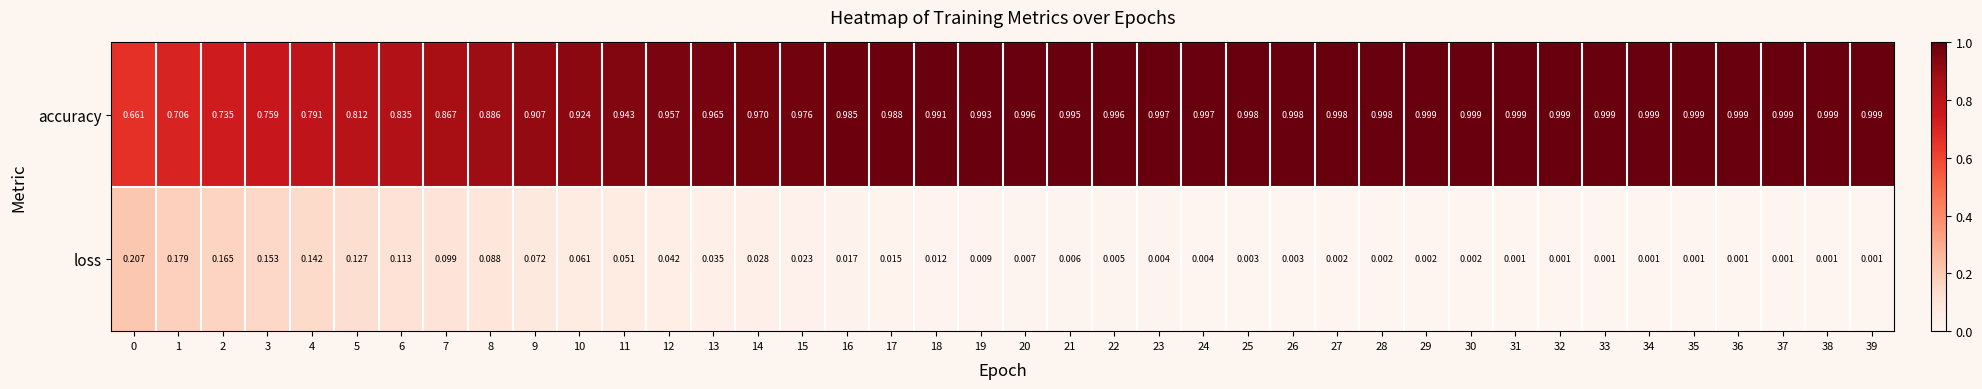

List the series in order of their overall mean, lowest first.

loss, accuracy